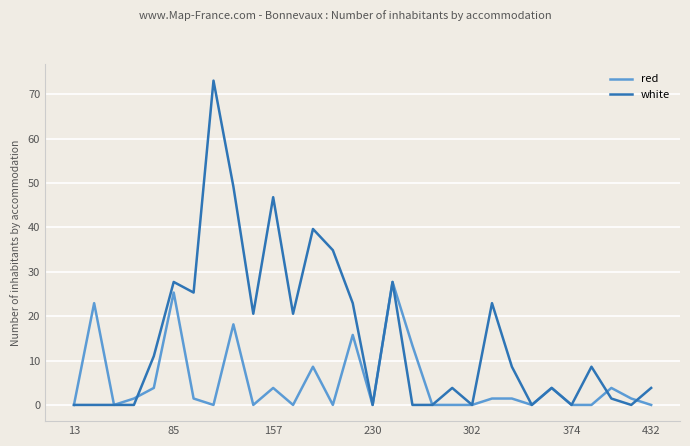

Which series has the largest total across all categories?

white